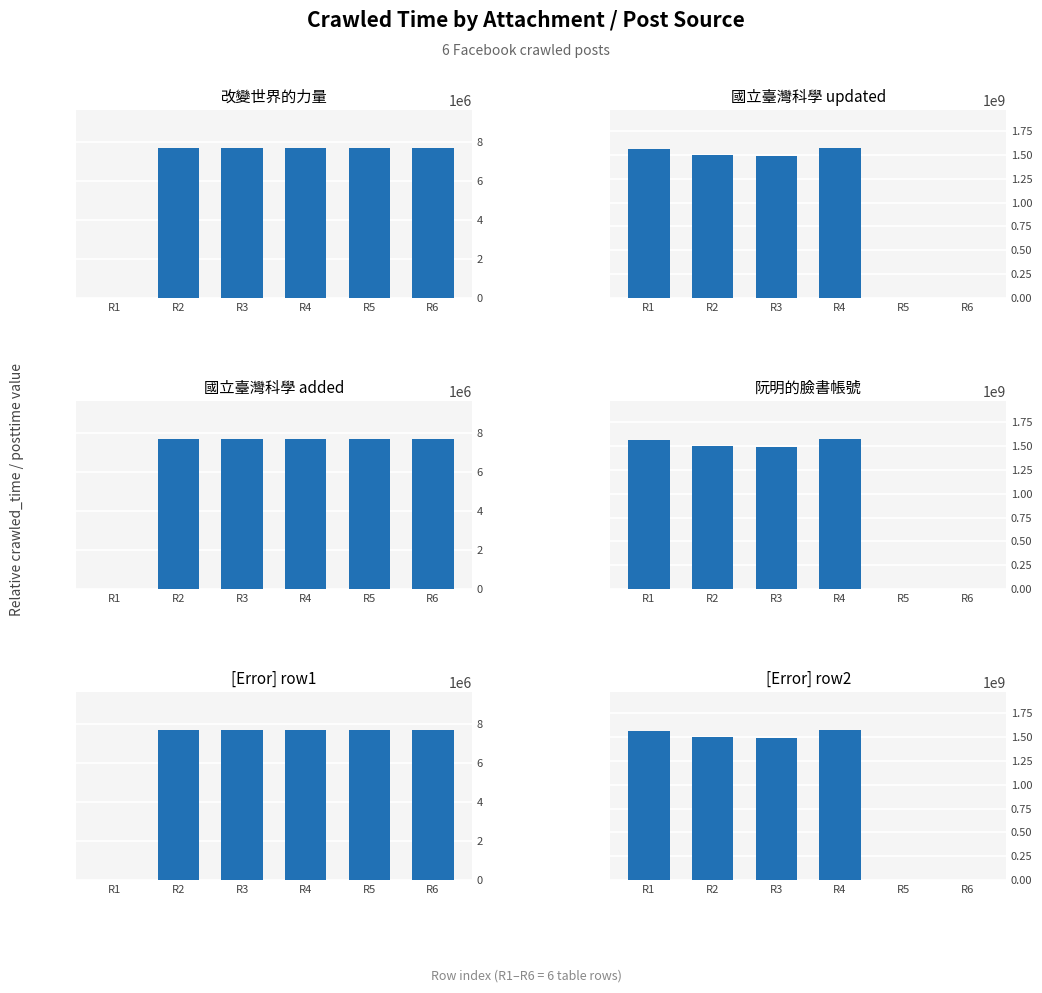

What is the total value across all series at R6?

23115255